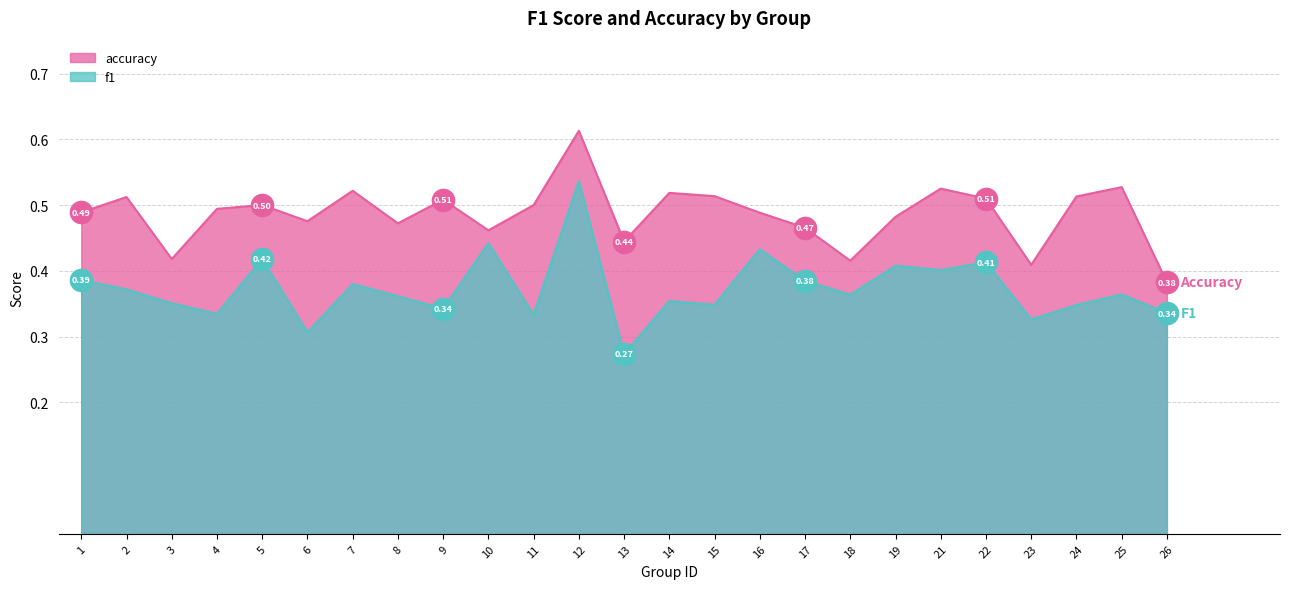

Which series has the largest total across all categories?

accuracy